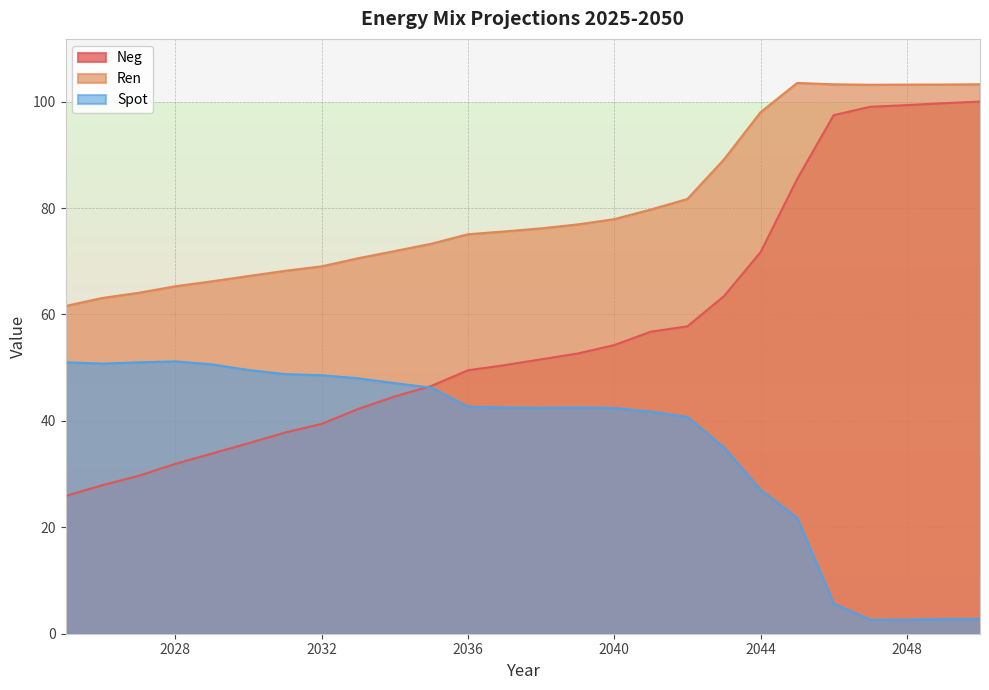

True or false: Ren has more than 1 interior local peaks.

False